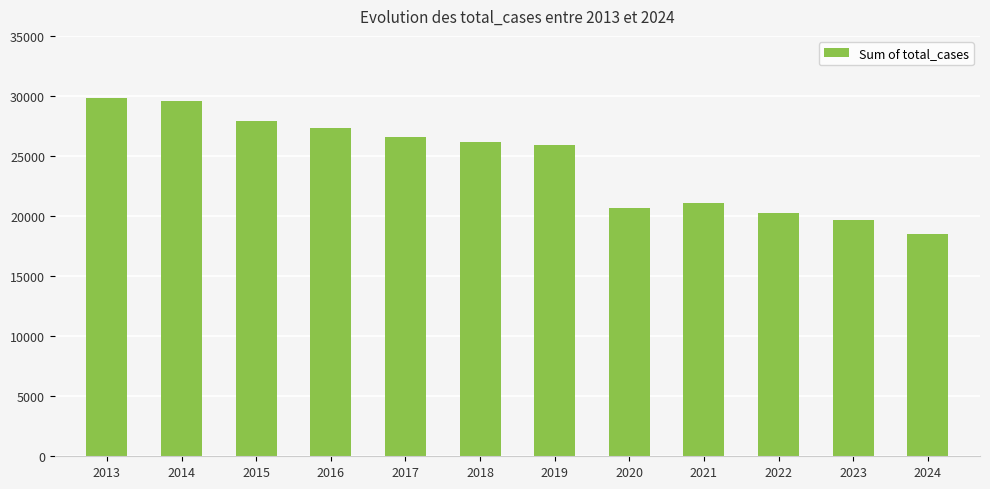

What is the maximum value shown in the chart?

29790